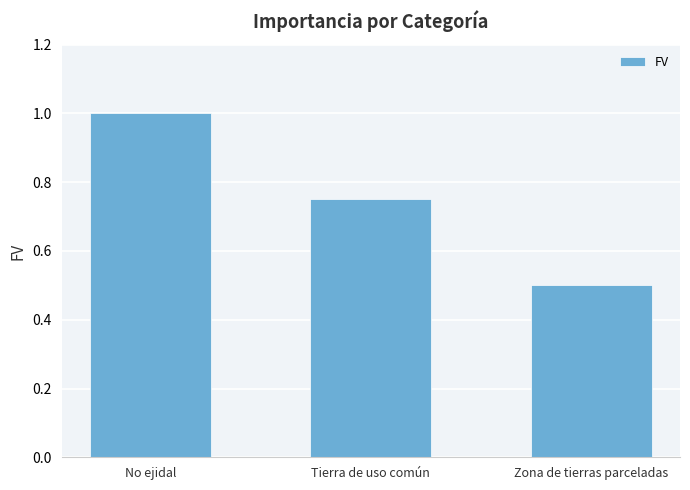

Count the number of categories in the chart.

3